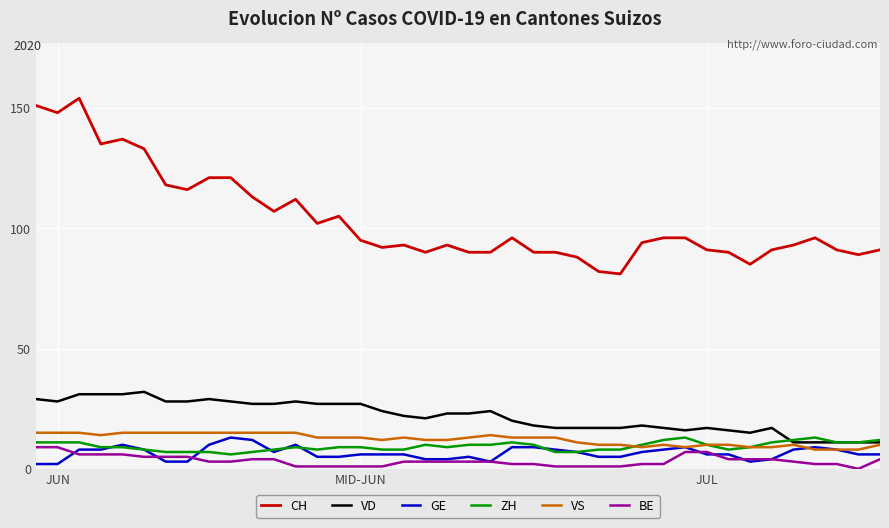

What is the maximum value shown in the chart?

154